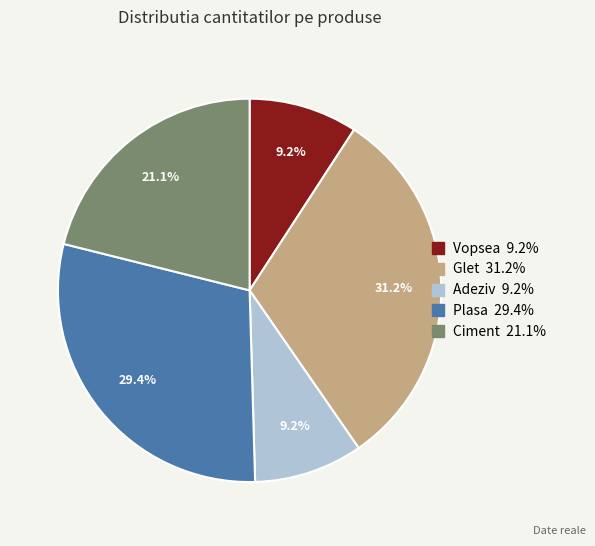

What percentage is the Plasa slice, to the nearest percent?

29%